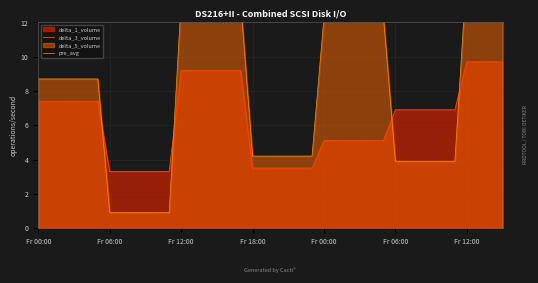

How many values in the pre_avg series are below 8?

18